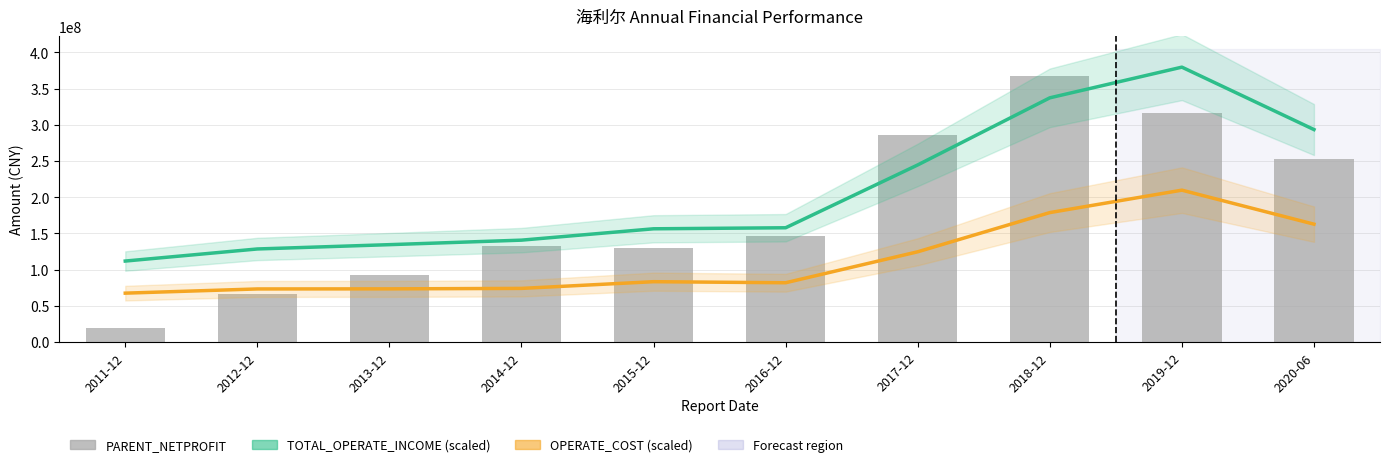

Where is PARENT_NETPROFIT nearest to the value 193712925?

2016-12